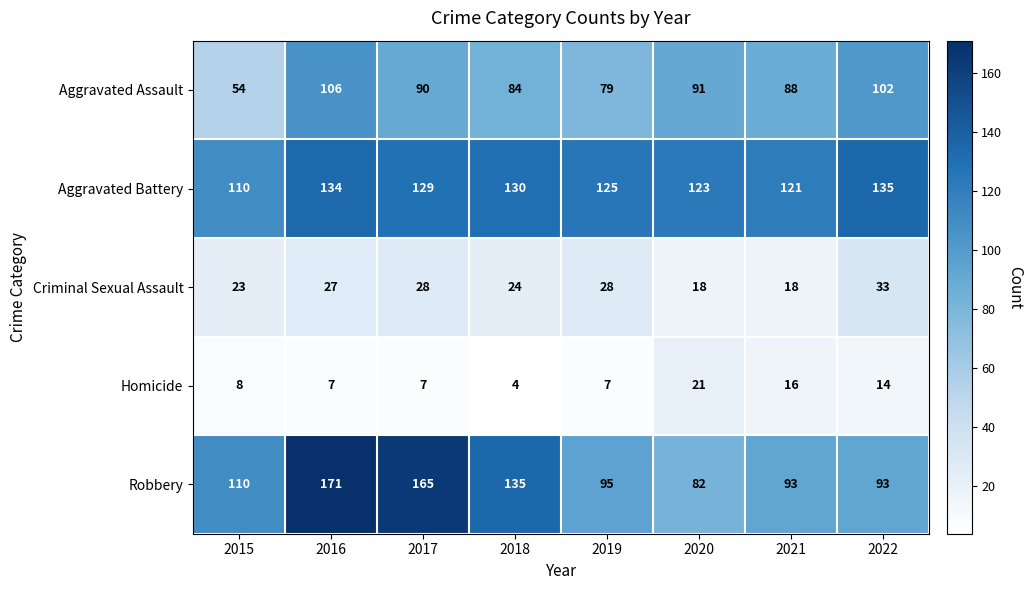

How many series are shown in this chart?

5